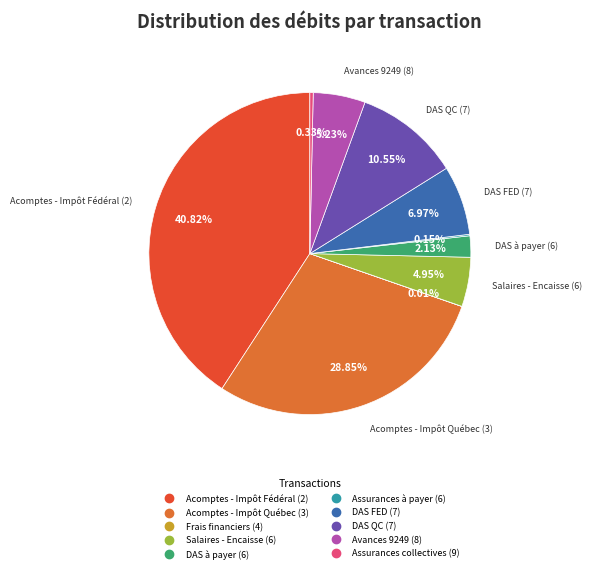

Combined, do Avances 9249 (8) and DAS à payer (6) account for over 50%?

No